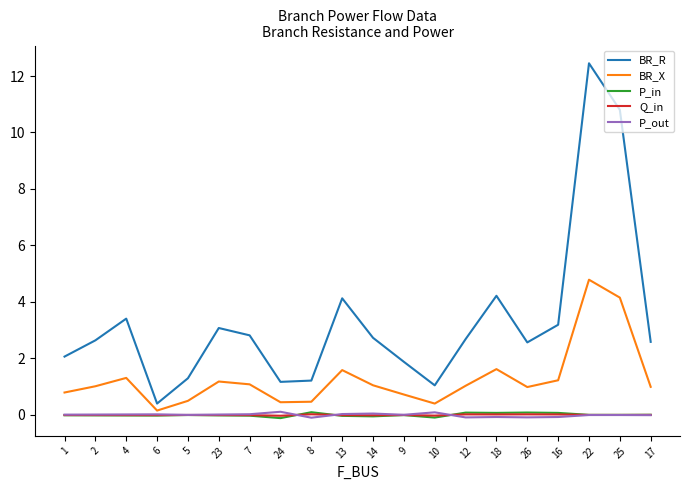

Which series has the largest range (max minus min)?

BR_R